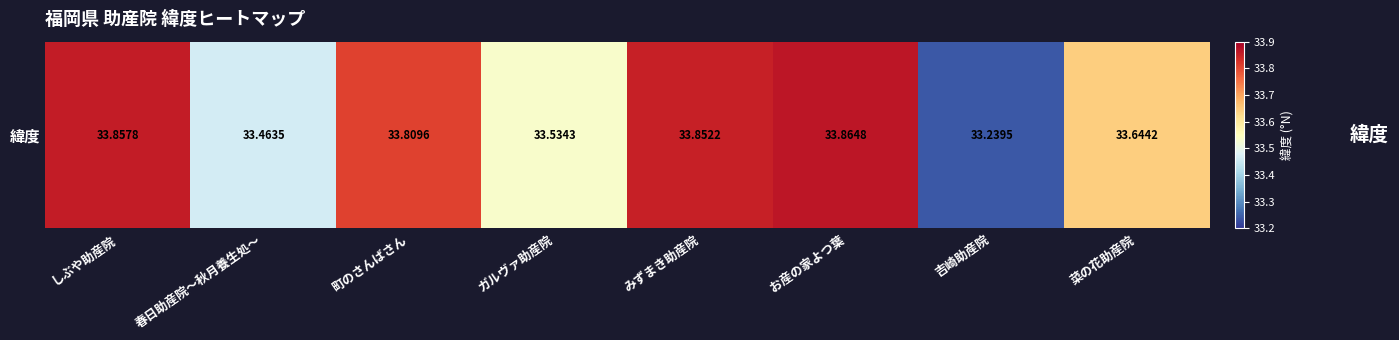

Count the number of categories in the chart.

8